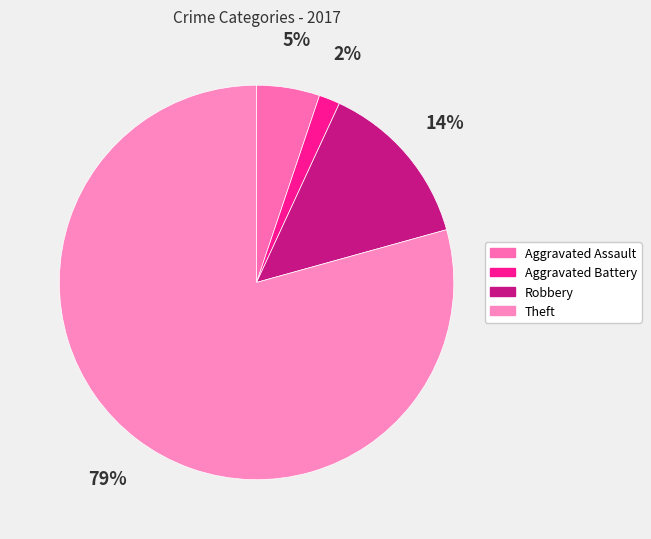

Which slice represents more than half of the pie?

Theft